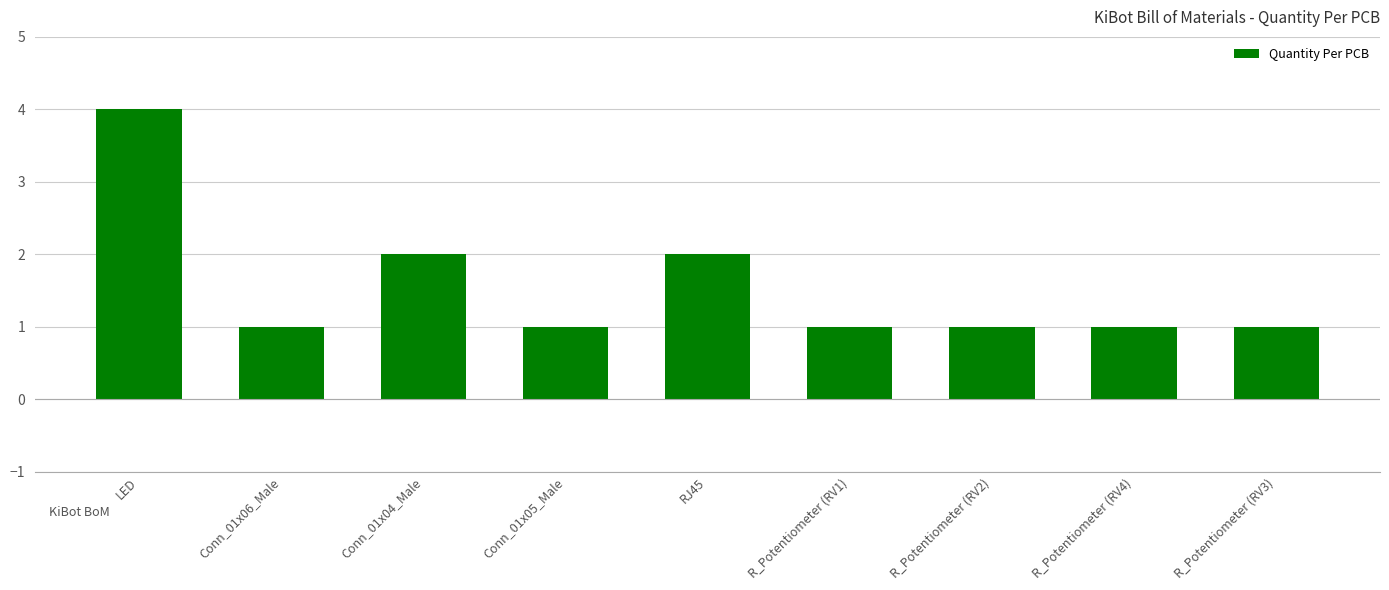

Are the bars grouped side by side (vs. stacked)?

No